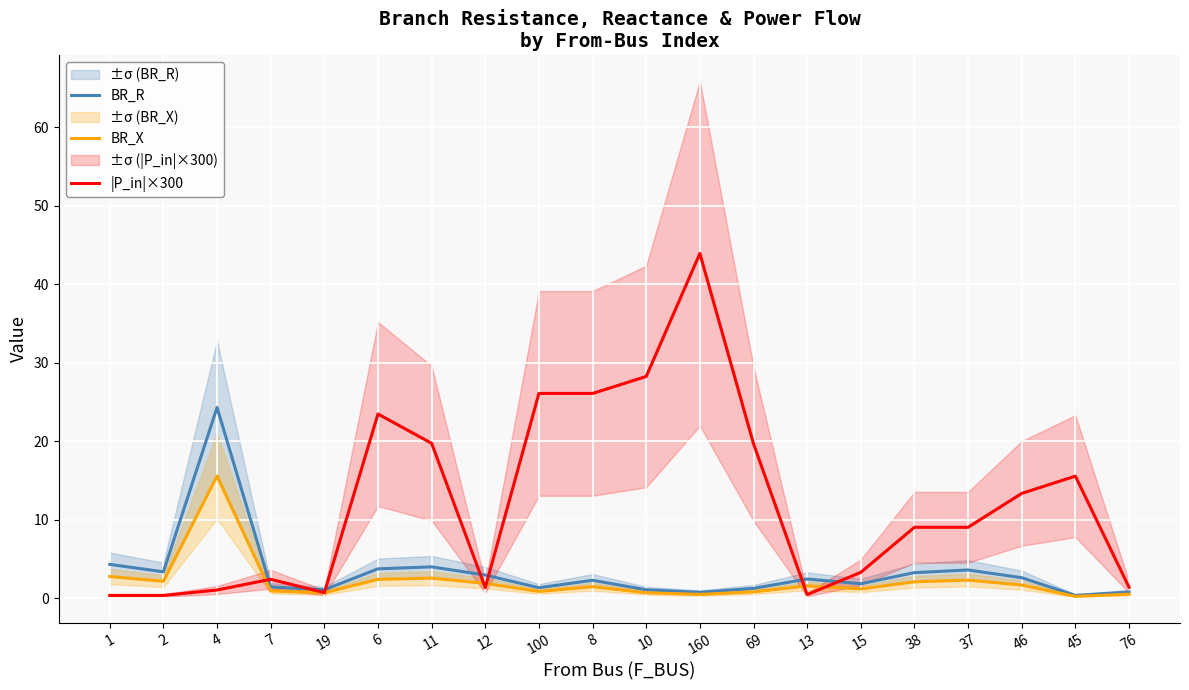

What is the sum of all BR_R values?

66.5